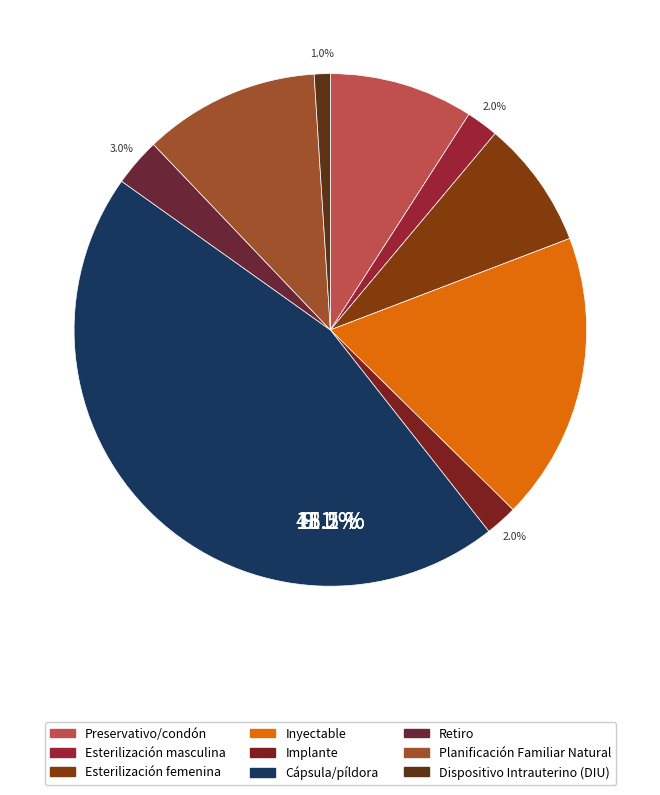

True or false: Inyectable accounts for 27% of the total.

False